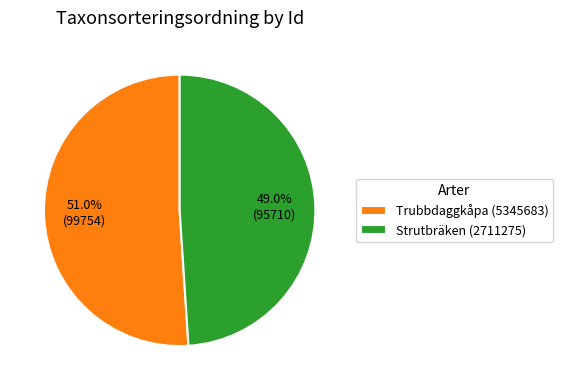

Does any single category account for the majority?

Yes